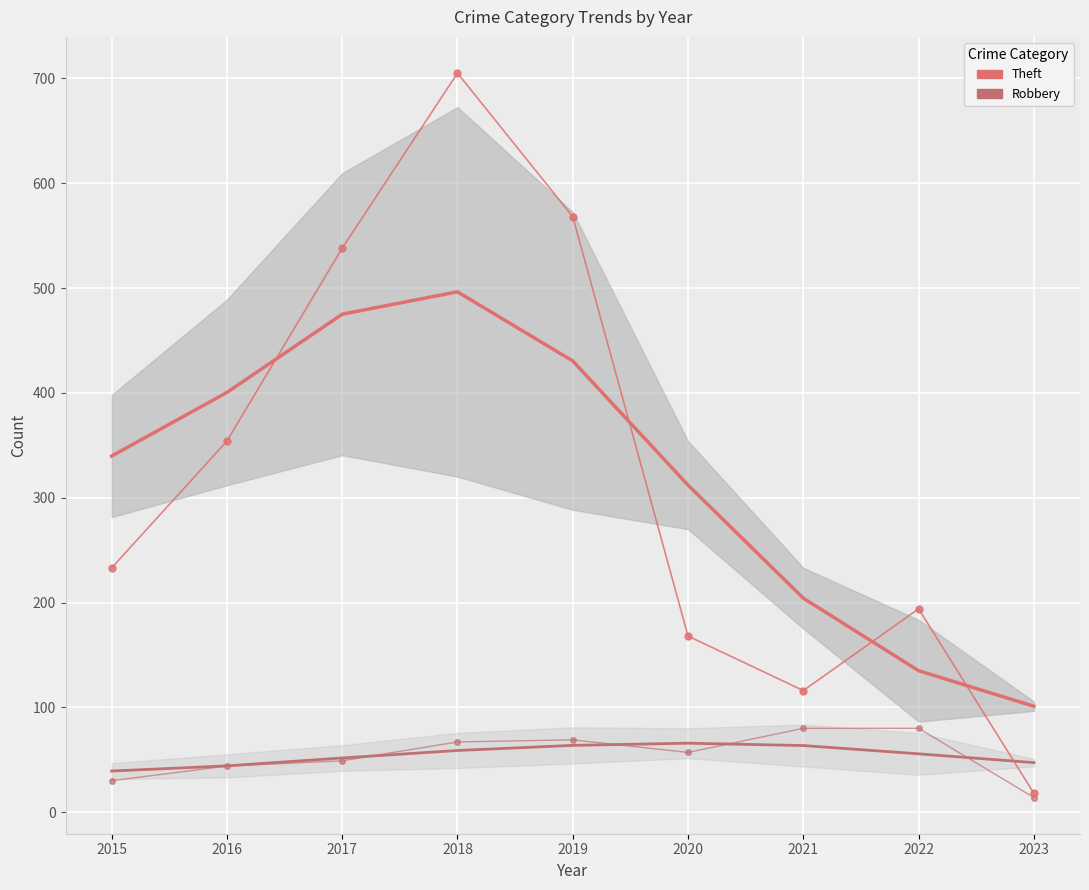

True or false: Robbery has more than 2 interior local peaks.

False